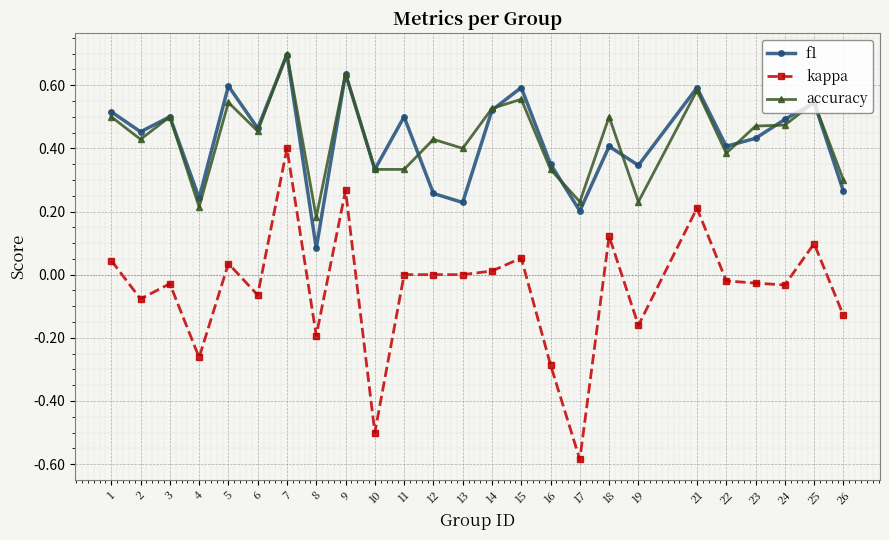

Is this an area chart (filled region under the line)?

No